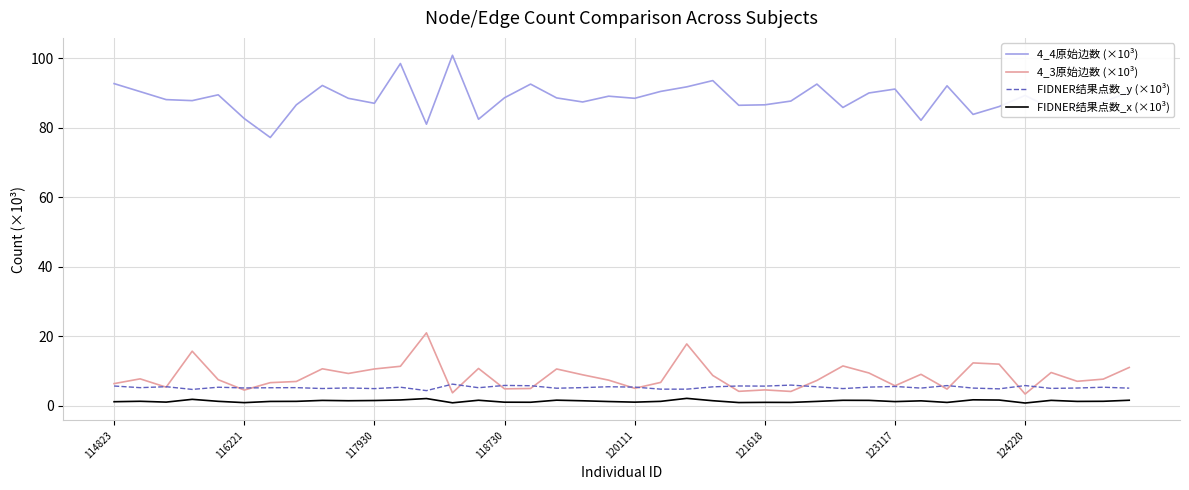

True or false: FIDNER结果点数_x (×10³) and 4_3原始边数 (×10³) cross at least once.

False